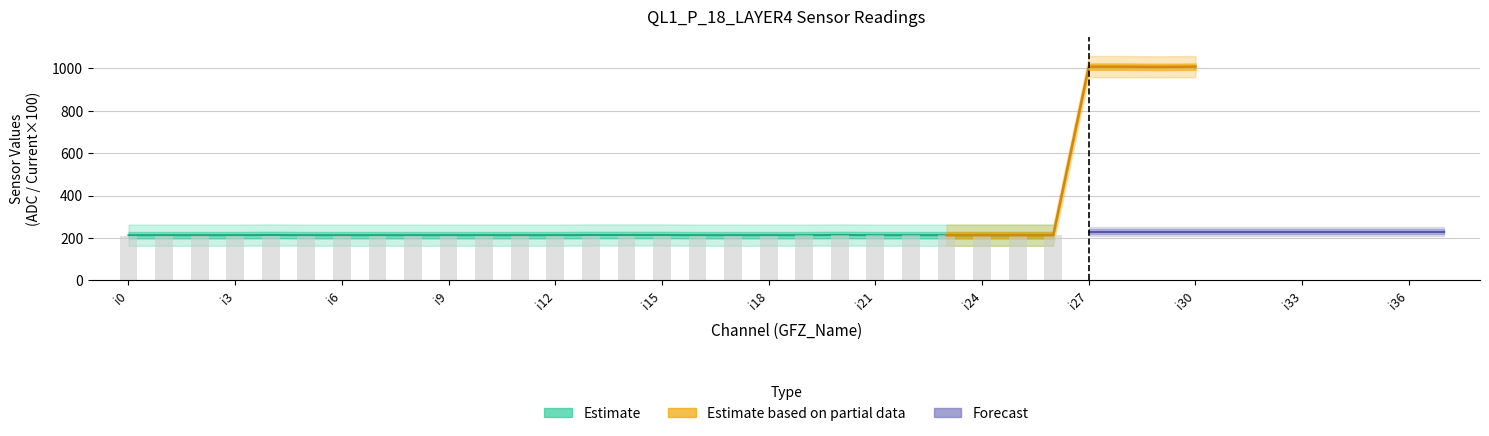

Which label corresponds to the largest value in the chart?

i27